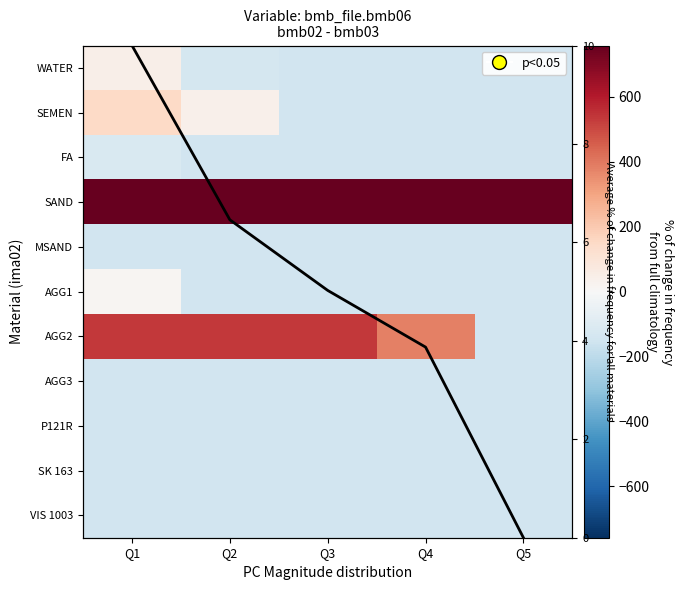

What is the approximate value of AGG2 at Q2?

536.4